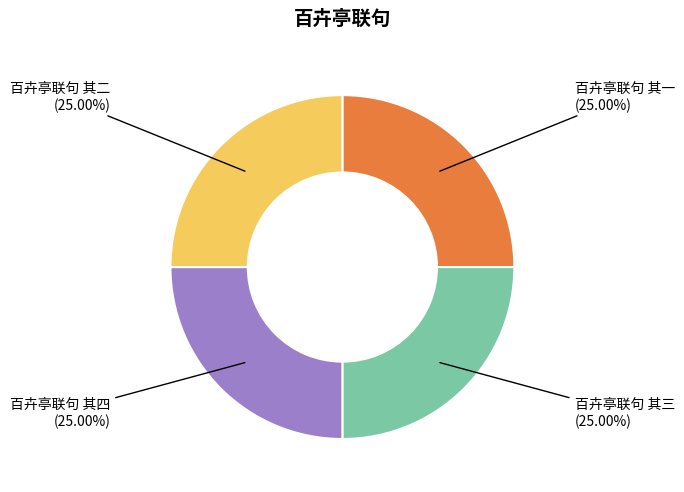

The 百卉亭联句 其四 slice represents 10% of the pie. True or false?

False